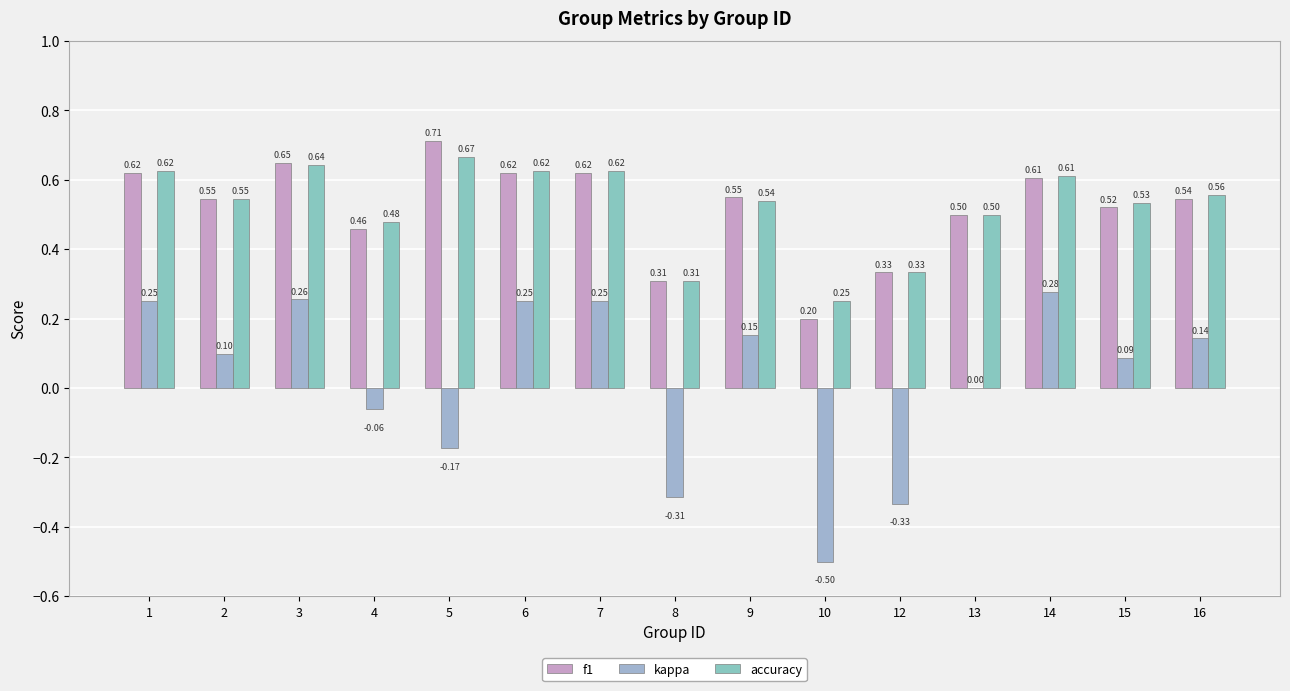

Reading left to right, extract all data points from this chart.

f1: 1=0.6	2=0.5	3=0.6	4=0.5	5=0.7	6=0.6	7=0.6	8=0.3	9=0.5	10=0.2	12=0.3	13=0.5	14=0.6	15=0.5	16=0.5
kappa: 1=0.2	2=0.1	3=0.3	4=-0.1	5=-0.2	6=0.2	7=0.2	8=-0.3	9=0.2	10=-0.5	12=-0.3	13=0.0	14=0.3	15=0.1	16=0.1
accuracy: 1=0.6	2=0.5	3=0.6	4=0.5	5=0.7	6=0.6	7=0.6	8=0.3	9=0.5	10=0.2	12=0.3	13=0.5	14=0.6	15=0.5	16=0.6